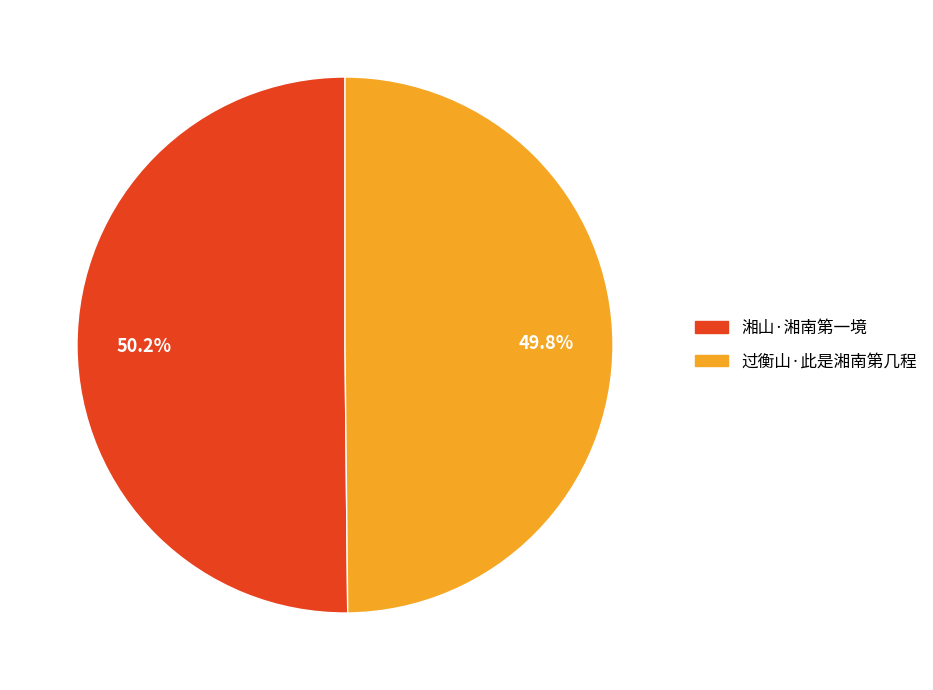

What is the total percentage of 过衡山·此是湘南第几程 and 湘山·湘南第一境?

100.0%